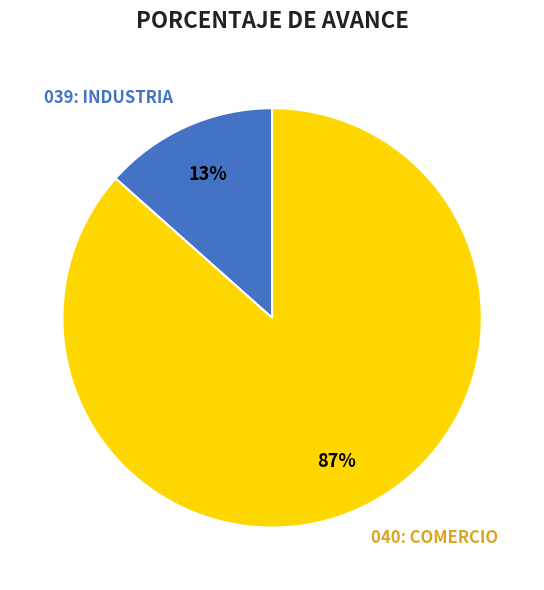

To the nearest percent, what percentage of the pie is 039: INDUSTRIA?

13%